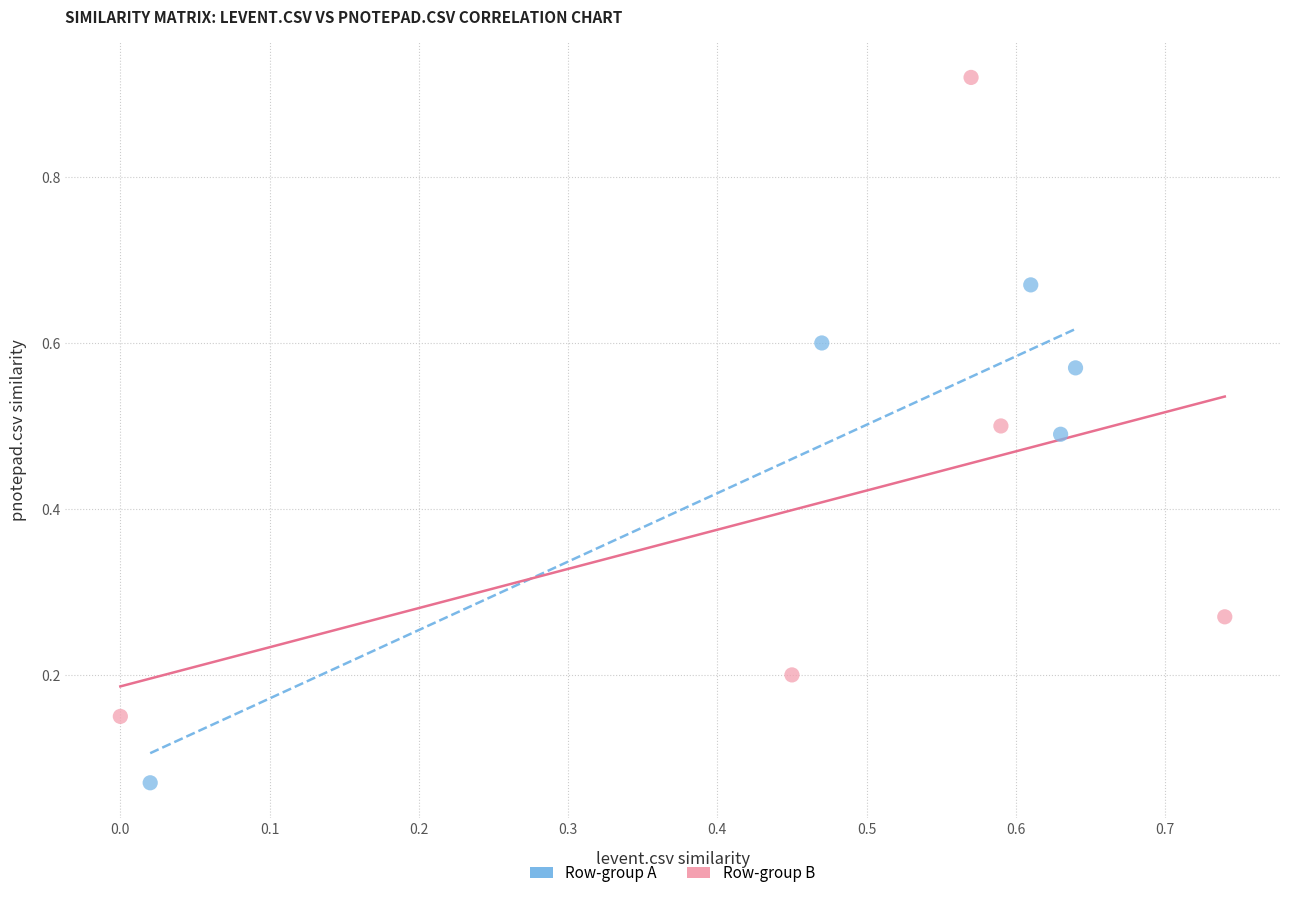

Which series has the widest spread of Y values?

Row-group B